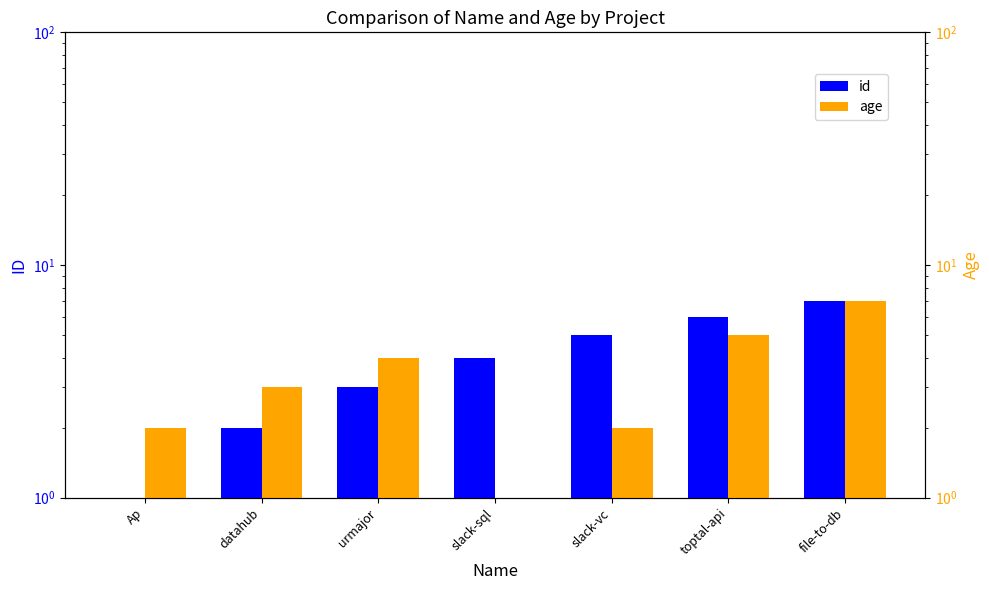

True or false: age has a value of 2 at slack-vc.

True